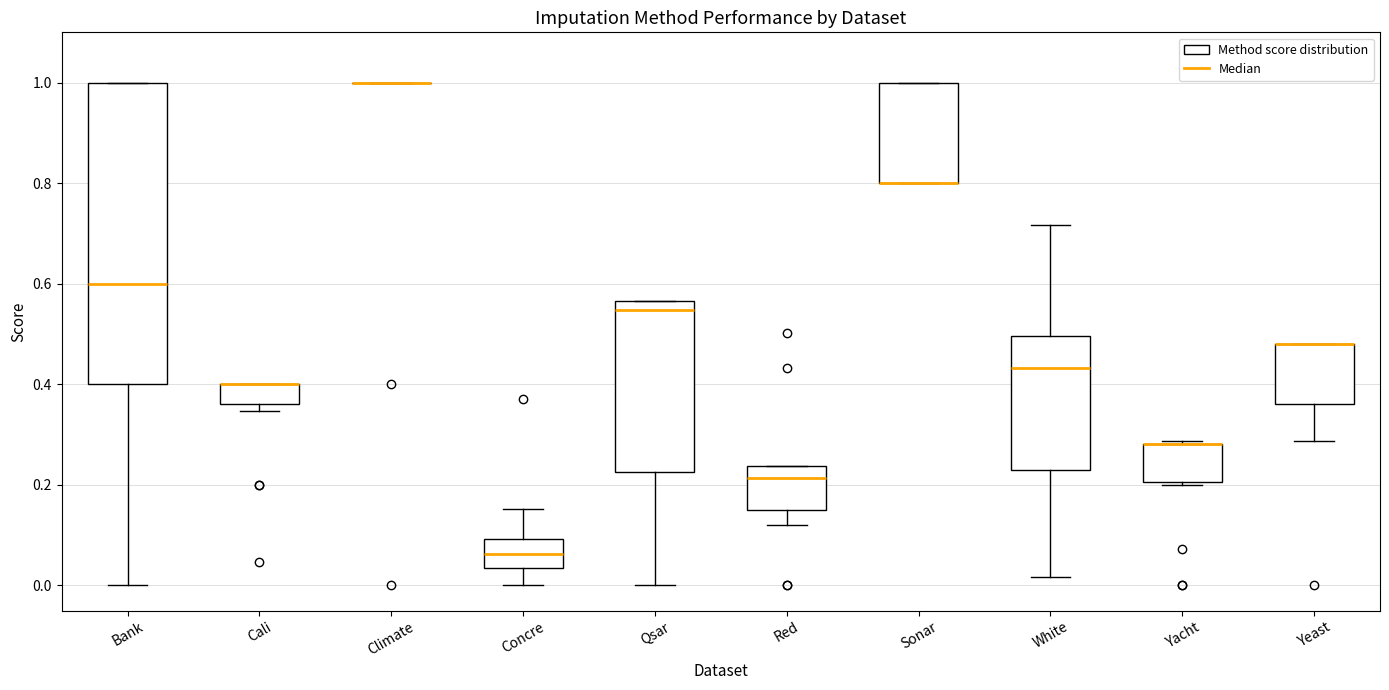

Comparing the boxes themselves (not the whiskers), which one is the tallest?

Bank